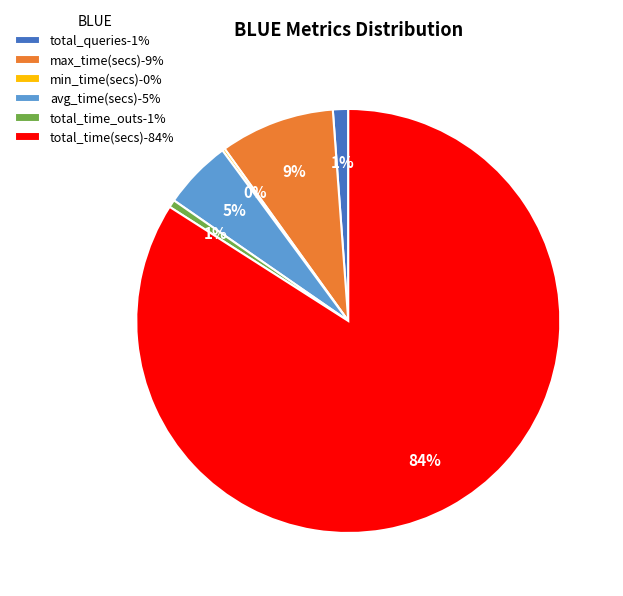

To the nearest percent, what is the combined percentage of total_time_outs and avg_time(secs)?

6%